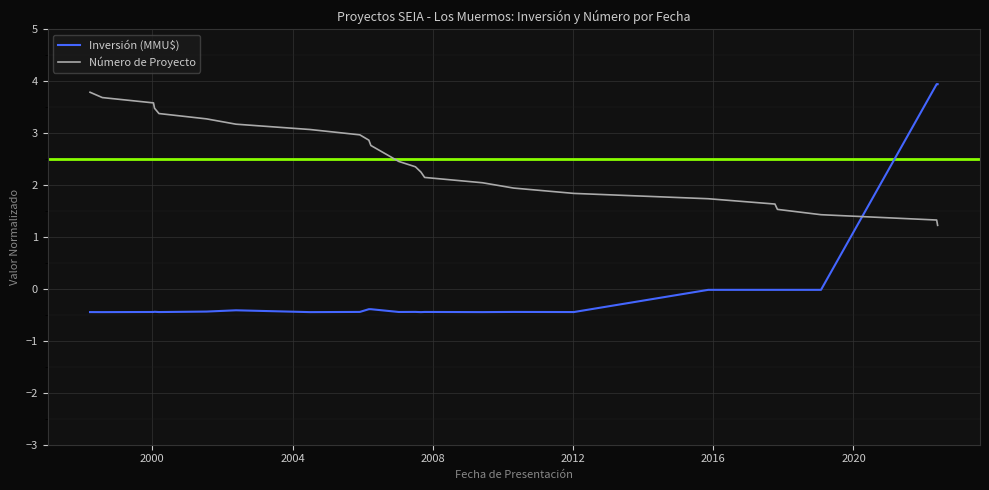

What is the difference between the maximum and minimum values in the Inversión (MMU$) series?

4.4